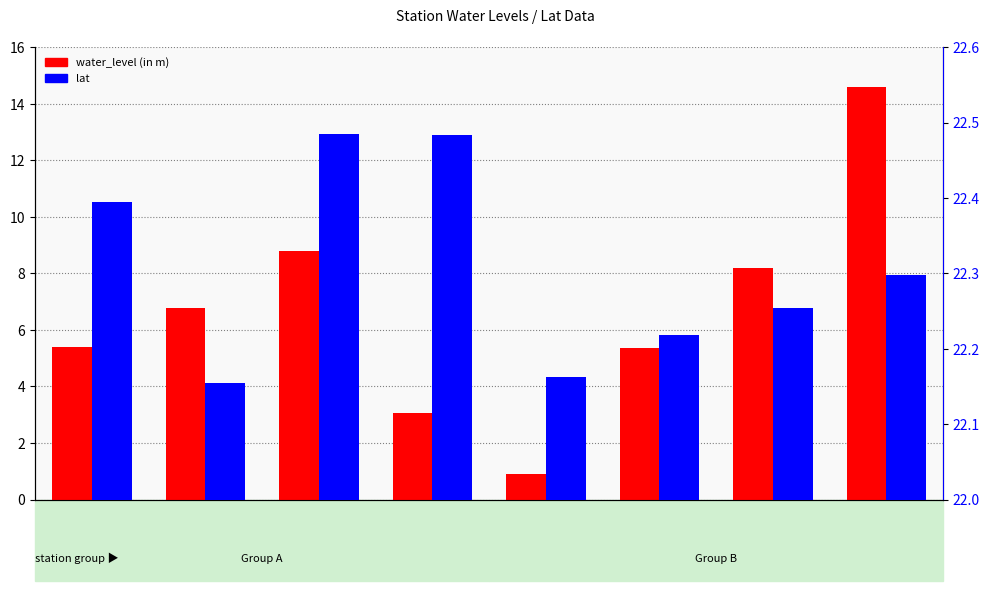

Rank the series by their average value, from highest to lowest.

lat, water_level (in m)